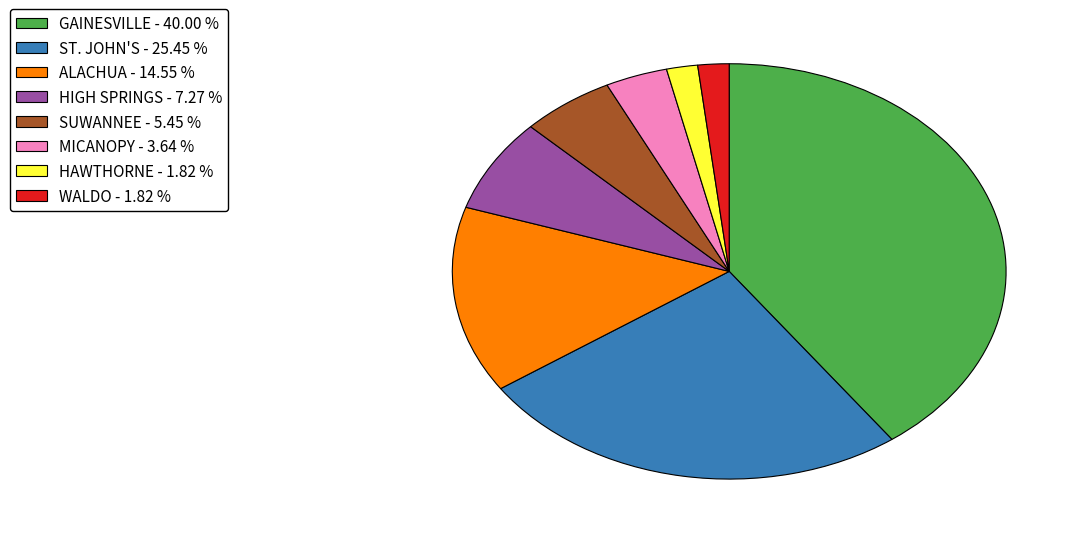

Is the sum of GAINESVILLE and WALDO greater than half?

No